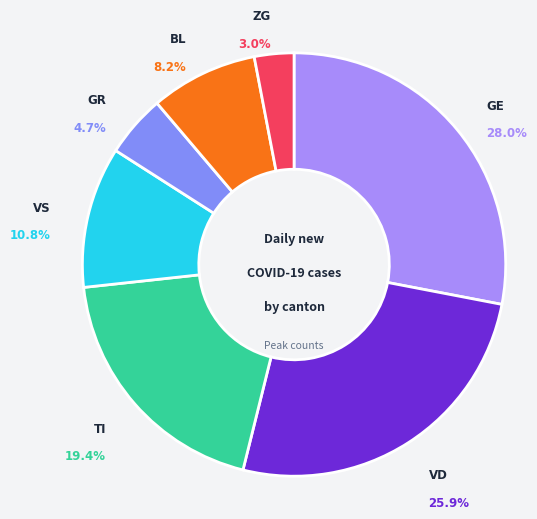

To the nearest percent, what is the difference between the largest and smallest slice percentages?

25%